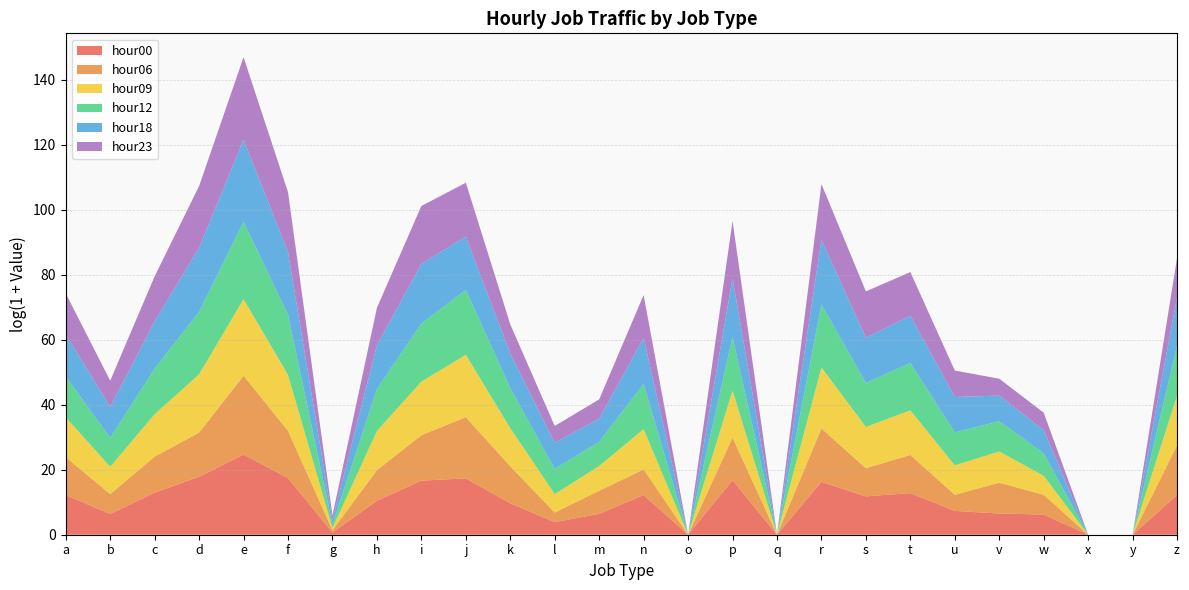

Reading left to right, what are all the values shown in this chart?

hour00: 203479	591	423578	54742429	51317856659	37475805	1	34017	16770624	33688159	15857	47	622	201223	0	19632204	0	11568324	134327	356923	1514	676	504	0	0	199329
hour06: 118546	443	64690	793071	34029685161	2009932	1	12154	1173588	151209614	87323	18	1205	2630	0	484038	0	13610397	5717	126952	141	13199	430	0	0	4305203
hour09: 202182	4608	461171	62371220	17239080659	30217800	1	172036	14335945	215379701	124670	295	1988	244497	0	1905814	0	141495318	320853	925340	8600	14789	340	0	0	4540778
hour12: 291100	7031	1222385	224168078	21190238449	107279550	2	410388	56300536	461605981	225369	2292	1745	1118699	0	14033042	0	265612010	760269	2137756	25088	10858	995	0	0	4824508
hour18: 421660	13869	2072674	350348528	95782289561	236474471	3	682724	94406808	13335589	43001	3142	1192	1373002	0	66711452	0	423601427	1107797	2012196	53787	2701	1200	0	0	2908376
hour23: 287178	3158	1027260	176607900	100132680705	100874328	3	102248	54457863	15497552	7510	171	389	522057	0	49831720	0	27492319	1557966	671577	3420	177	222	0	0	165545